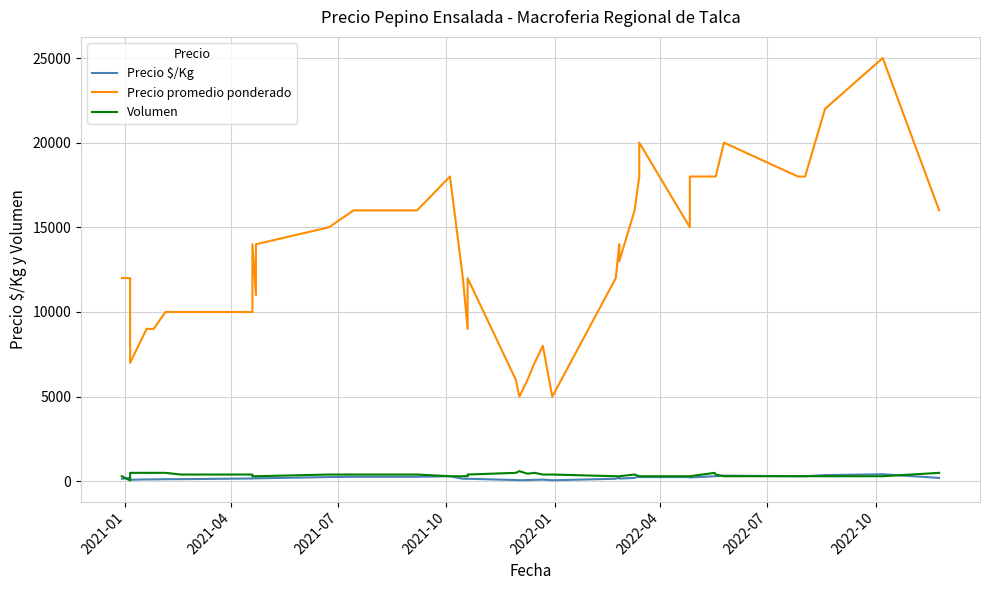

True or false: Volumen and Precio promedio ponderado intersect in this chart.

False